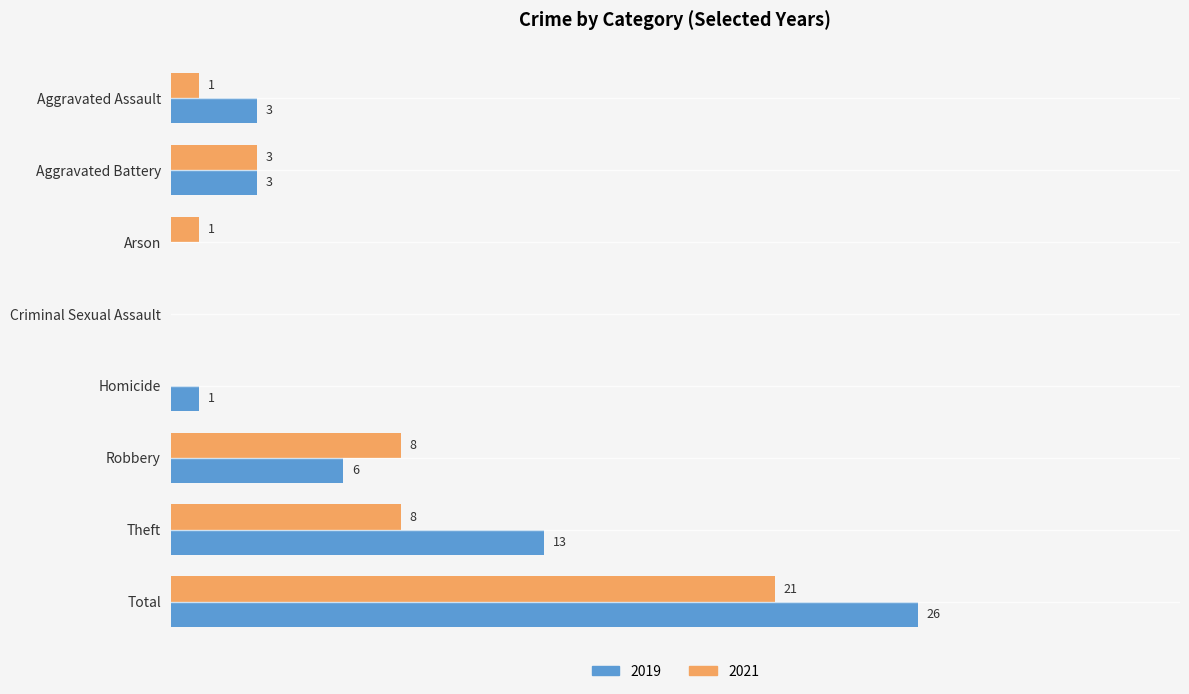

Is the value of 2019 at Homicide greater than the value of 2021 at Criminal Sexual Assault?

Yes